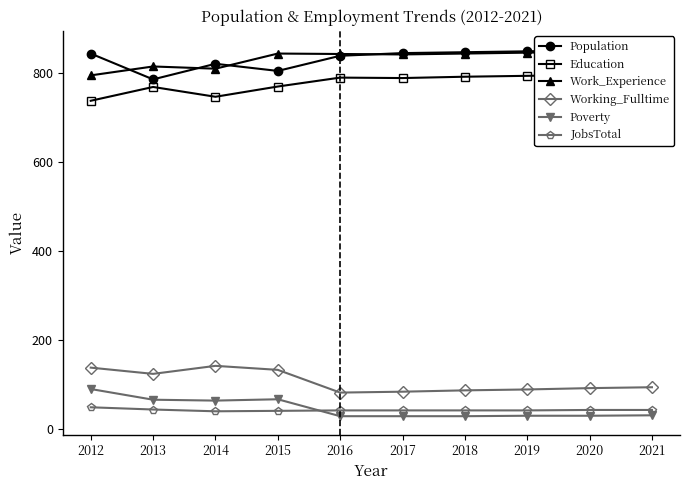

What is the difference between the maximum and minimum values in the Working_Fulltime series?

60